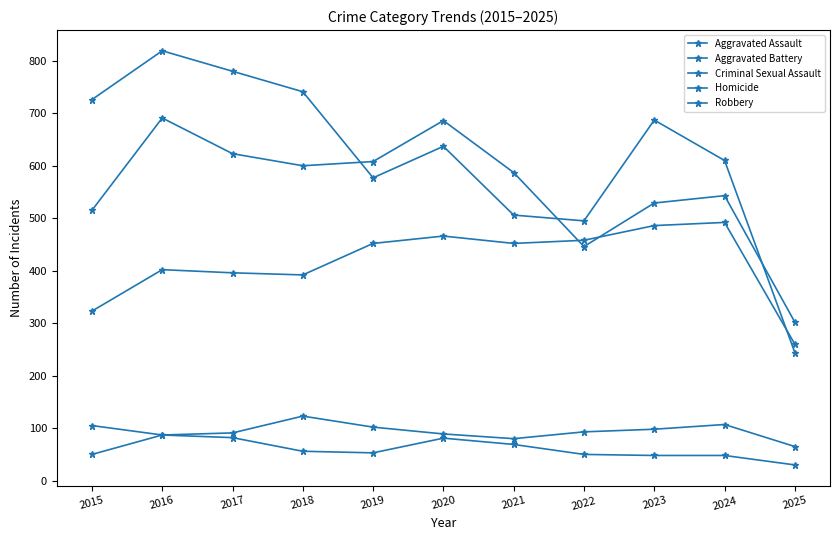

Between 2016 and 2015, which is larger?

2016